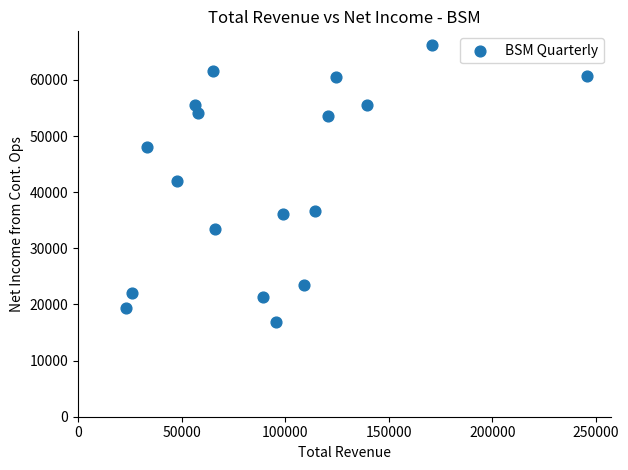

List the coordinates of all points as (X, Y) pairs, reading left to right.

(23000, 19400)  (26200, 22000)  (33500, 48000)  (48000, 42000)  (56700, 55500)  (57800, 54200)  (65000, 61600)  (66200, 33500)  (89100, 21400)  (95400, 16800)  (99200, 36200)  (109300, 23500)  (114500, 36700)  (120500, 53500)  (124600, 60500)  (139700, 55500)  (170700, 66200)  (246000, 60800)